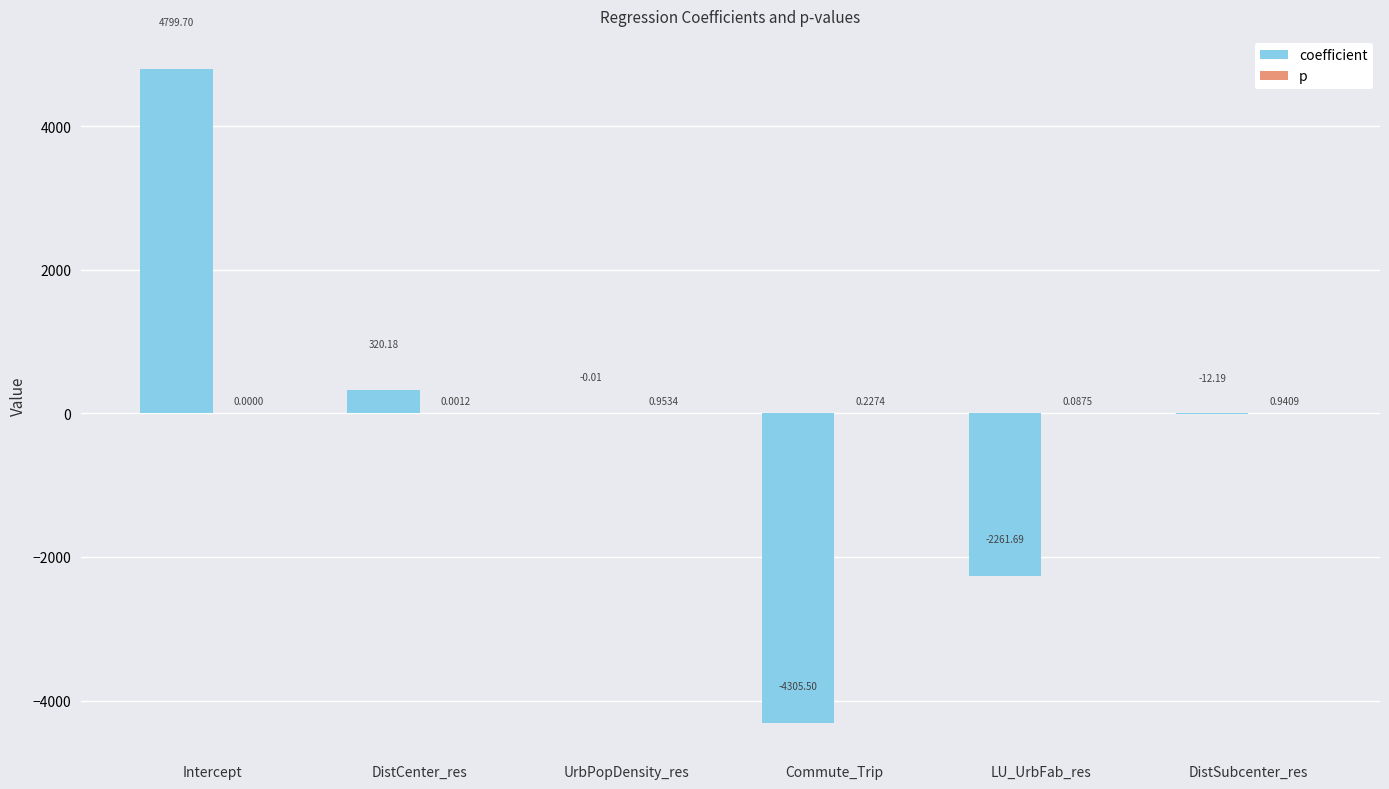

Where is coefficient nearest to the value 247?

DistCenter_res